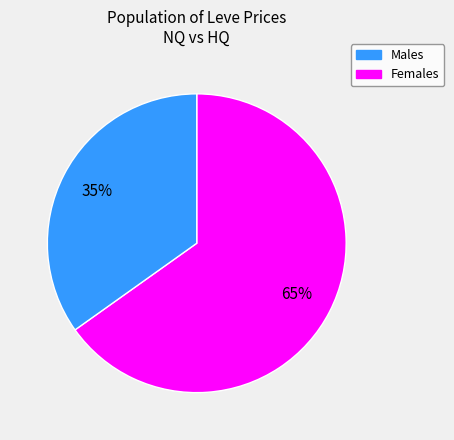

Count the number of slices in the pie.

2